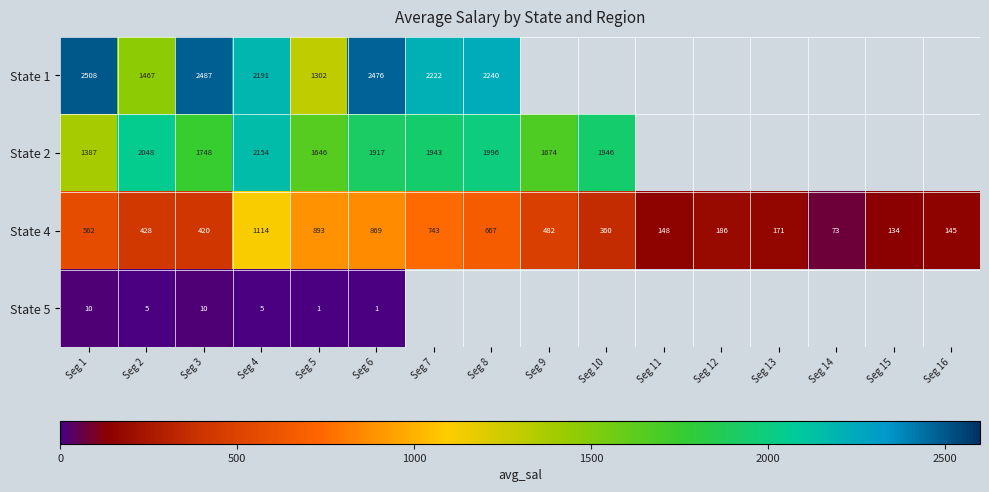

Is the value of State 1 at Seg 8 greater than the value of State 2 at Seg 10?

Yes